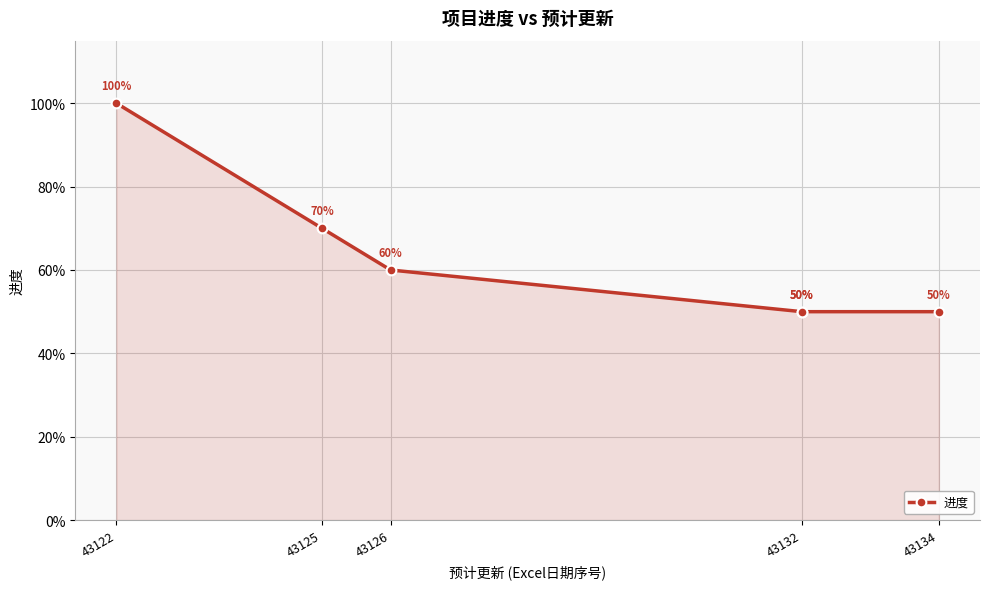

The value at 43125 is 0.2. True or false?

False